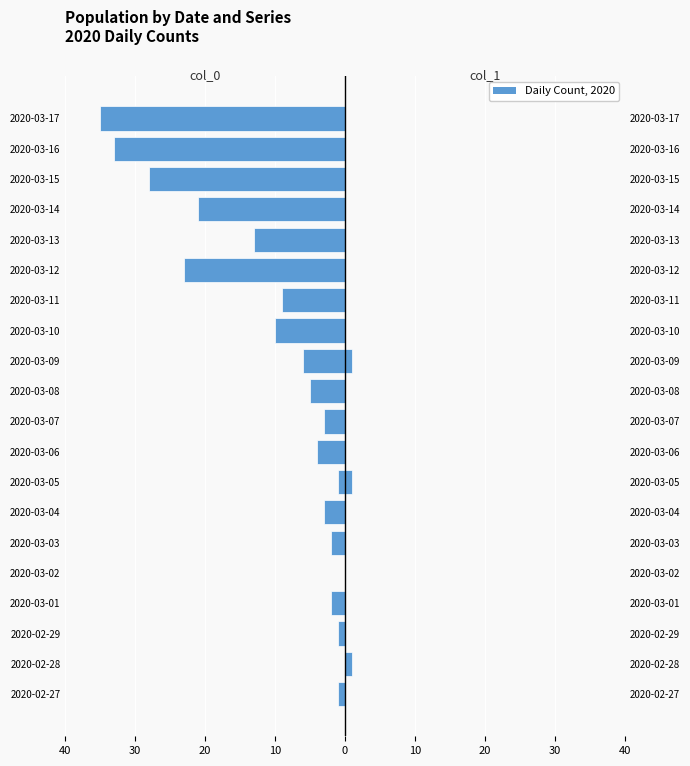

Rank the series by their average value, from highest to lowest.

col_1 (right), col_0 (left)